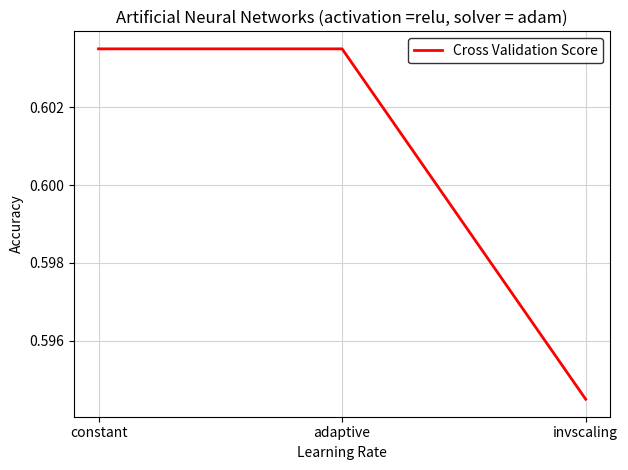

Count the values in the range 0 to 1.

3